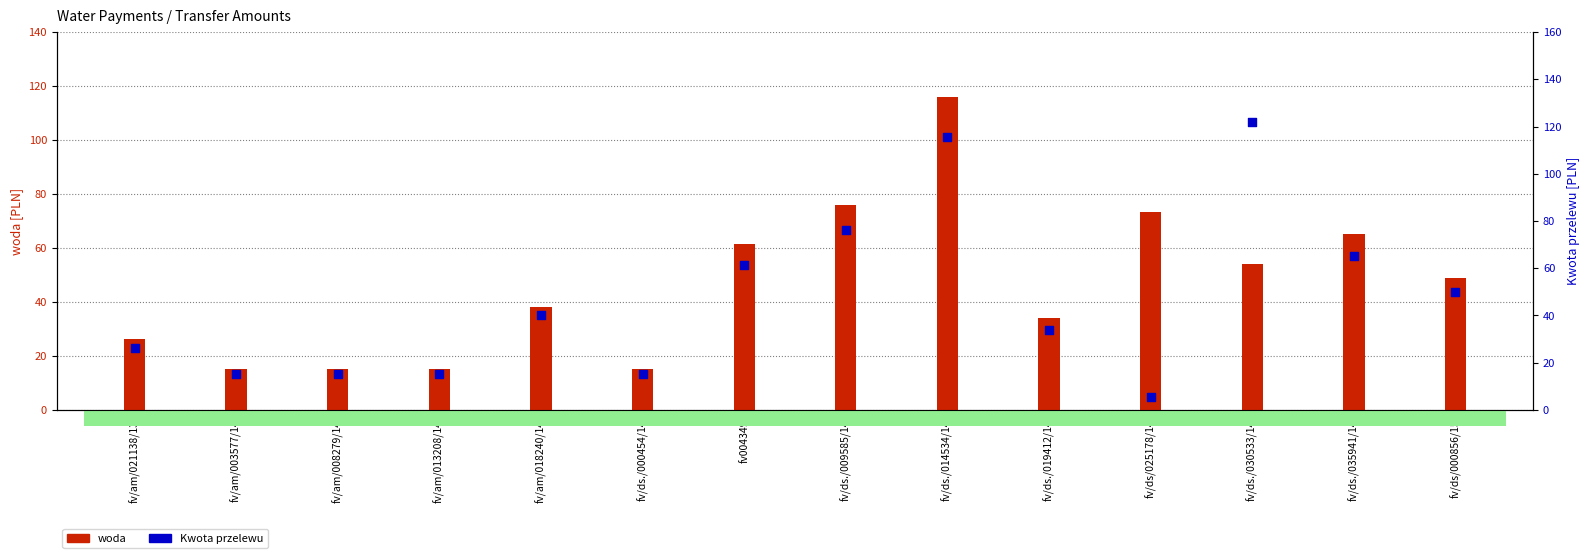

What are all the series names shown in the legend?

woda, Kwota przelewu